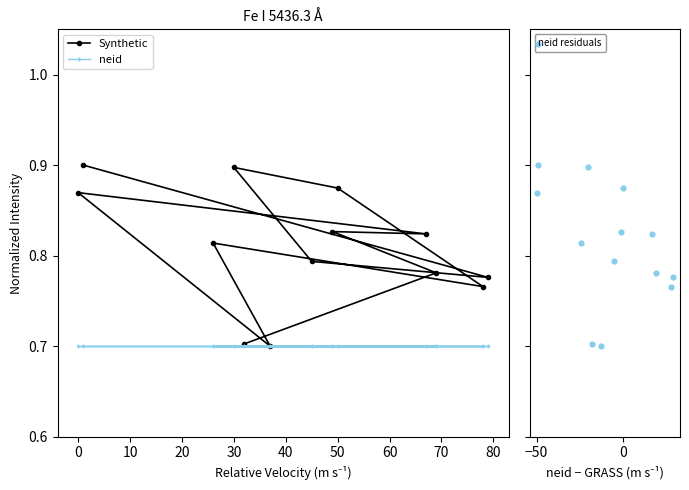

At how many categories does at least one series exceed 0?

13